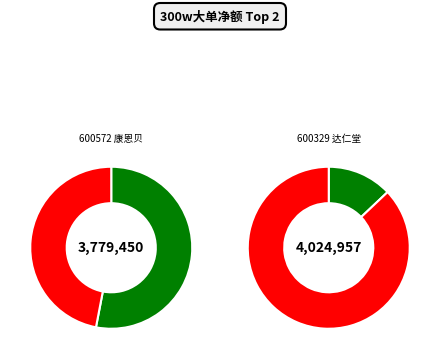

How much of the chart is everything except 600329 达仁堂?

48.4%